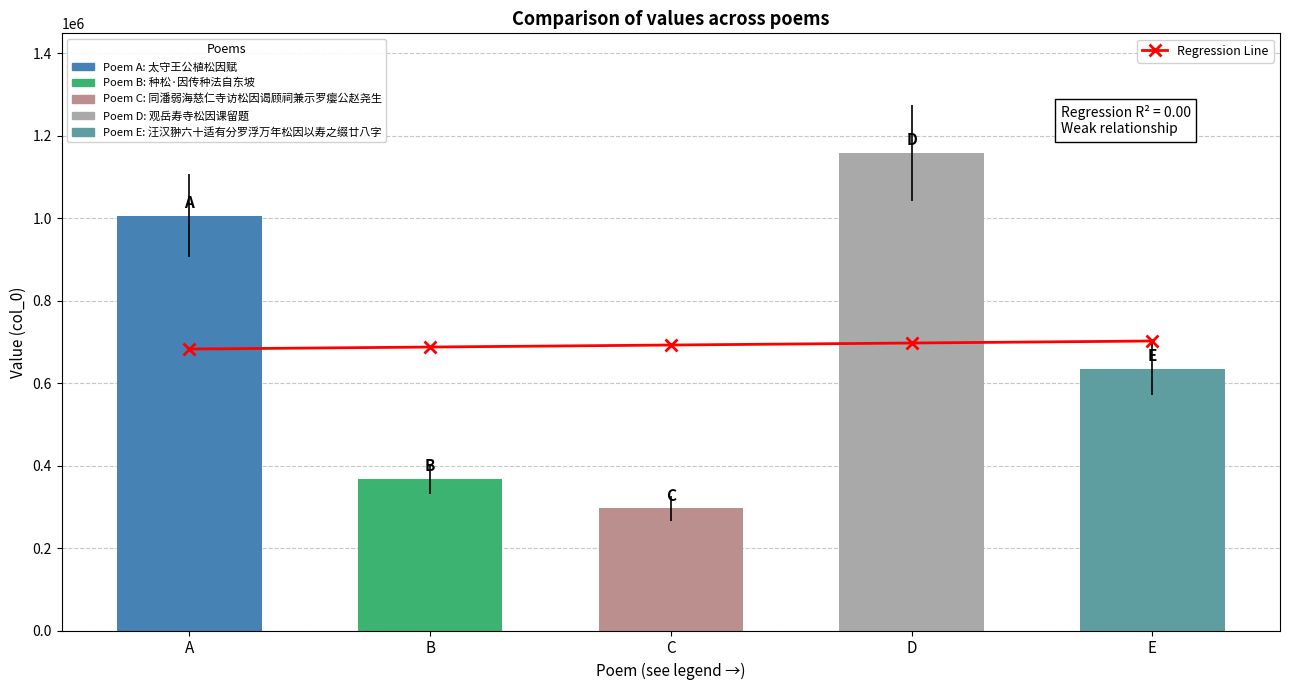

Where does the data first go above 692562?

C